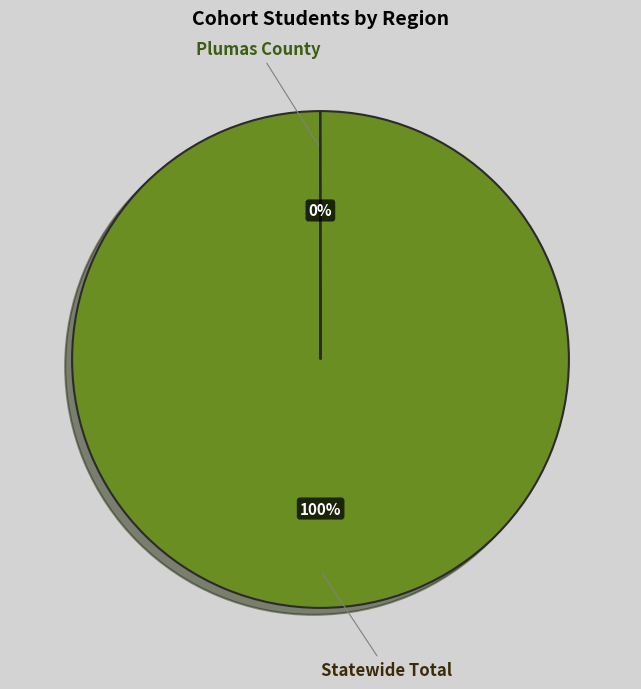

Is there any slice that represents more than half of the pie?

Yes